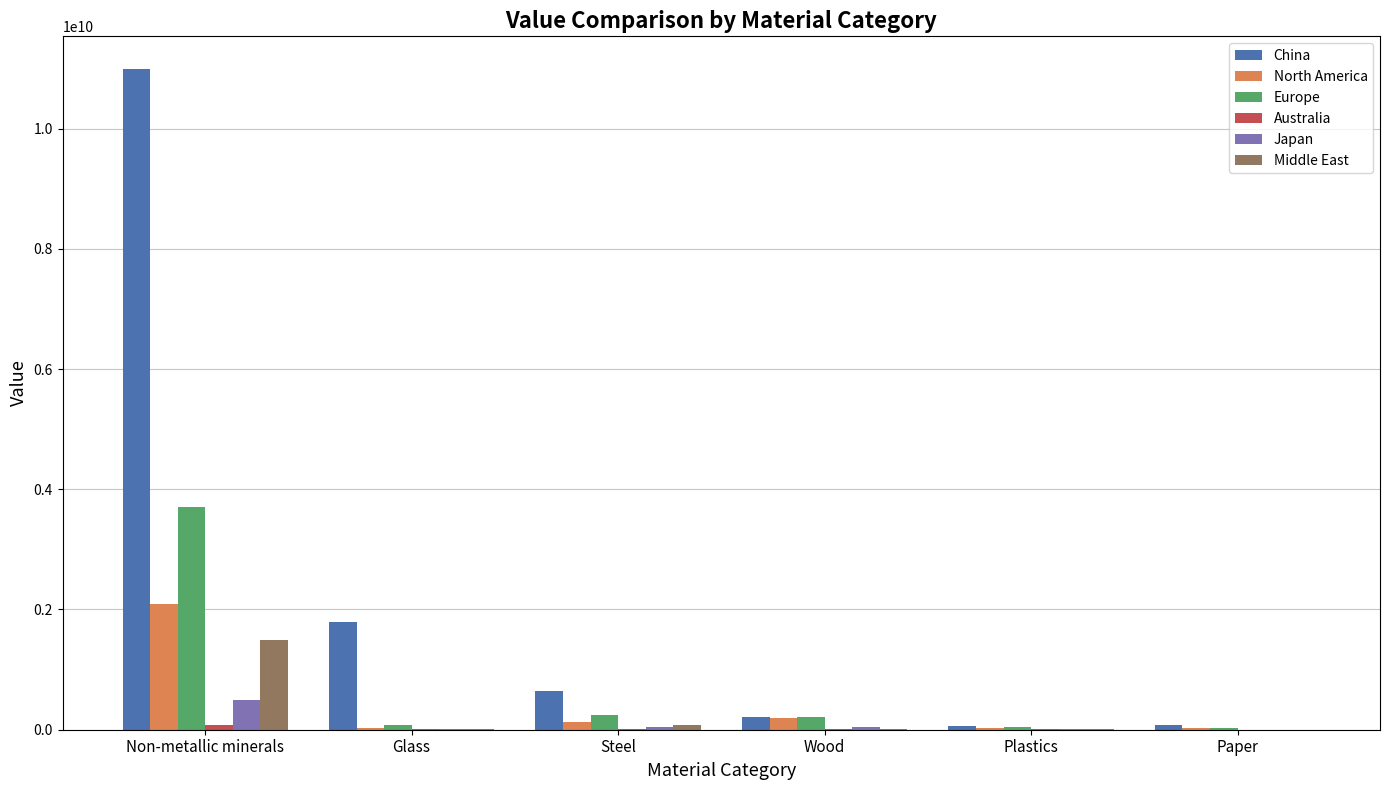

Are the bars grouped side by side (vs. stacked)?

Yes